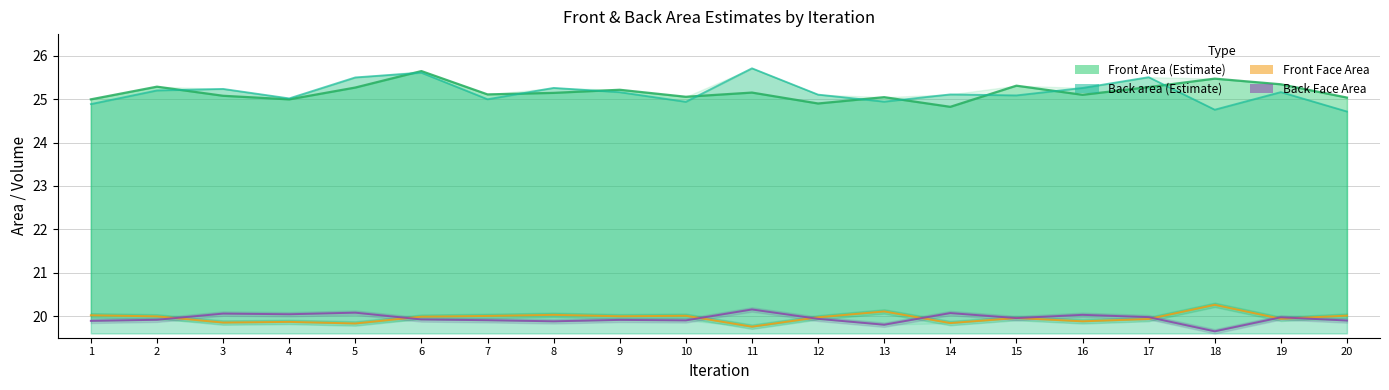

In Back area, how many points are higher than both neighbors (excluding endpoints)?

7